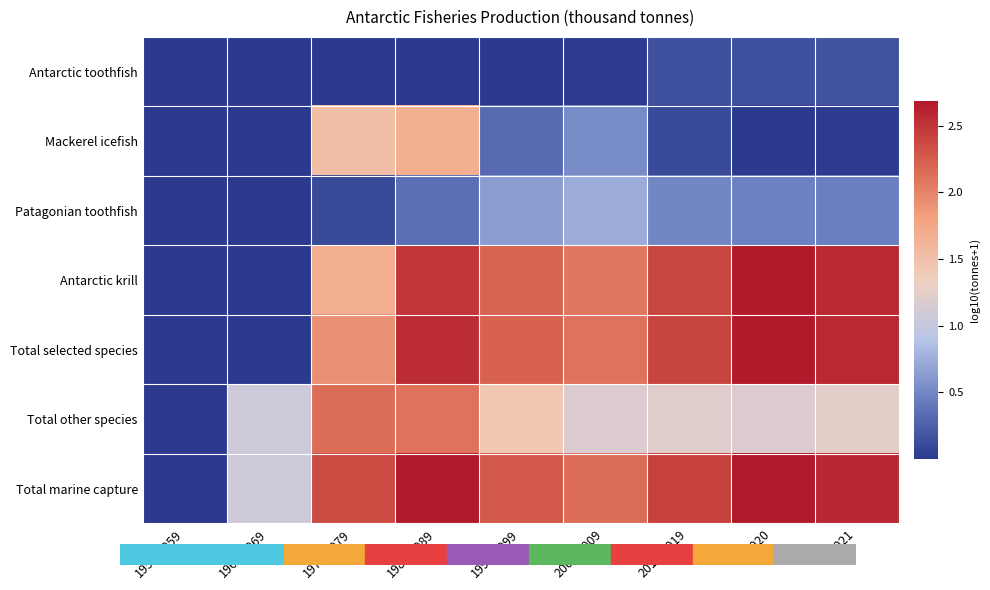

Reading left to right, what are all the values shown in this chart?

Antarctic toothfish: 1950-1959=0.0	1960-1969=0.0	1970-1979=0.0	1980-1989=0.0	1990-1999=0.0	2000-2009=0.0	2010-2019=0.2	2020=0.1	2021=0.2
Mackerel icefish: 1950-1959=0.0	1960-1969=0.0	1970-1979=1.5	1980-1989=1.7	1990-1999=0.3	2000-2009=0.5	2010-2019=0.1	2020=0.0	2021=0.0
Patagonian toothfish: 1950-1959=0.0	1960-1969=0.0	1970-1979=0.1	1980-1989=0.3	1990-1999=0.6	2000-2009=0.7	2010-2019=0.5	2020=0.5	2021=0.5
Antarctic krill: 1950-1959=0.0	1960-1969=0.0	1970-1979=1.7	1980-1989=2.5	1990-1999=2.2	2000-2009=2.1	2010-2019=2.4	2020=2.7	2021=2.6
Total selected species: 1950-1959=0.0	1960-1969=0.0	1970-1979=1.9	1980-1989=2.5	1990-1999=2.2	2000-2009=2.1	2010-2019=2.4	2020=2.7	2021=2.6
Total other species: 1950-1959=0.0	1960-1969=1.1	1970-1979=2.2	1980-1989=2.1	1990-1999=1.4	2000-2009=1.2	2010-2019=1.2	2020=1.2	2021=1.2
Total marine capture: 1950-1959=0.0	1960-1969=1.1	1970-1979=2.4	1980-1989=2.7	1990-1999=2.3	2000-2009=2.2	2010-2019=2.4	2020=2.7	2021=2.6